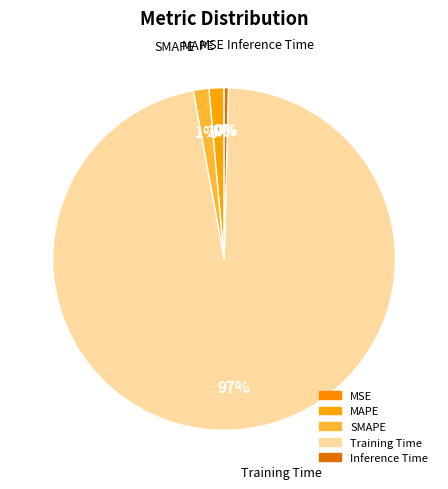

Which category has the smallest portion of the pie?

MSE